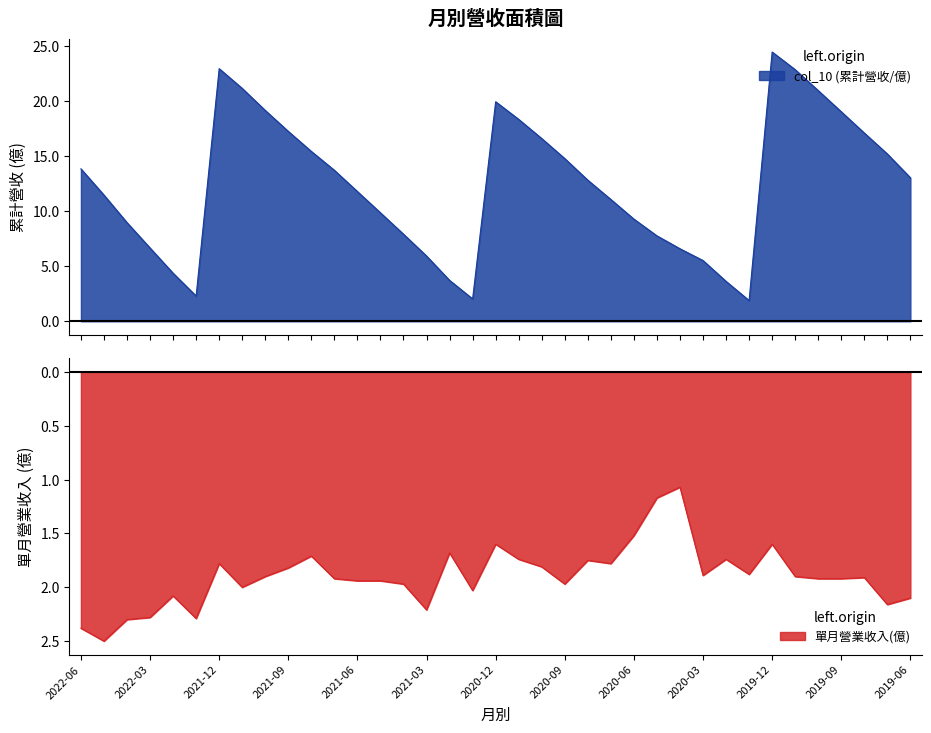

How many lines are shown in the chart?

2